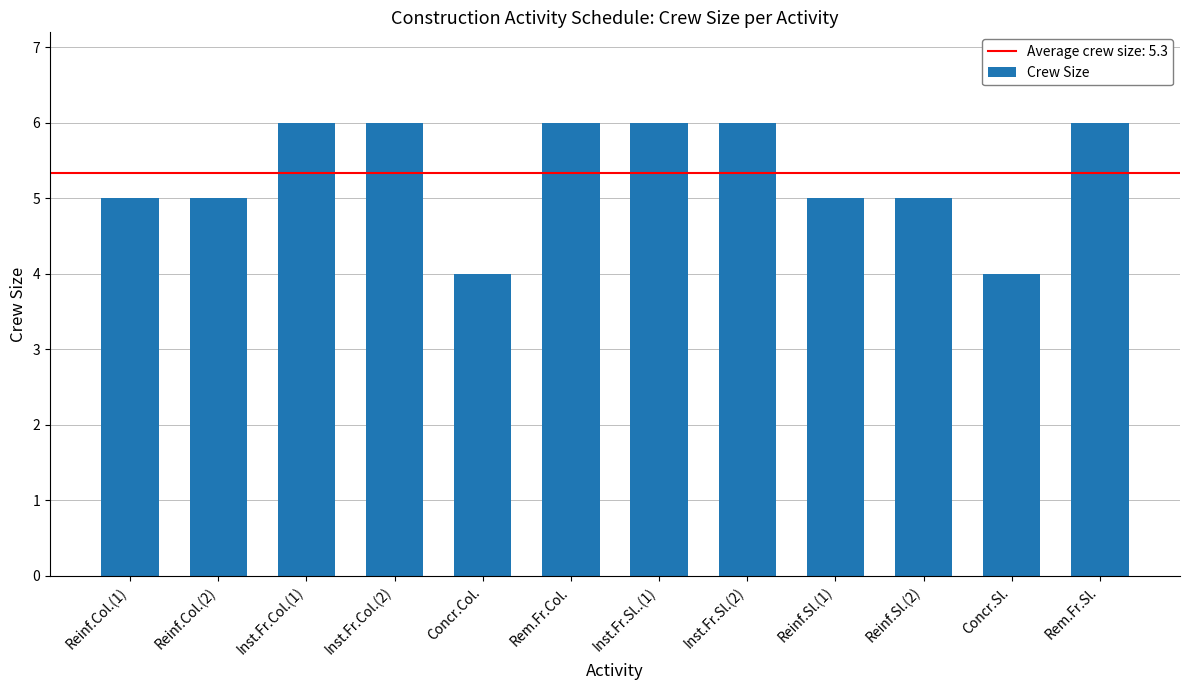

Is it true that the value at Inst.Fr.Sl.(2) is 6?

True